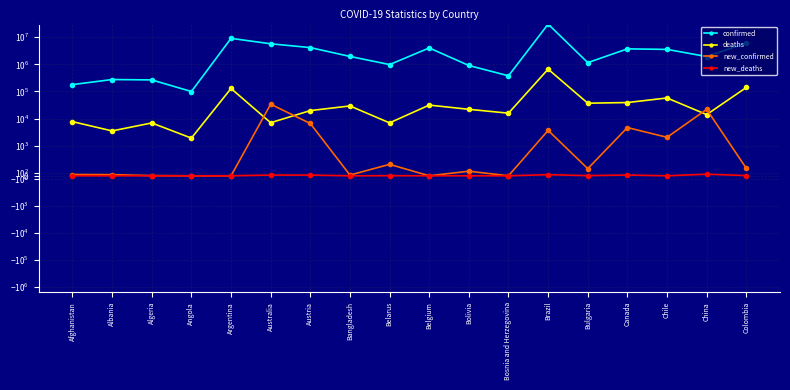

What are all the series names shown in the legend?

confirmed, deaths, new_confirmed, new_deaths